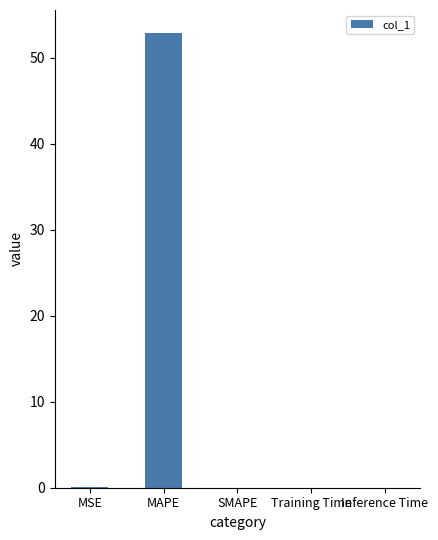

Are the bars grouped side by side (vs. stacked)?

No